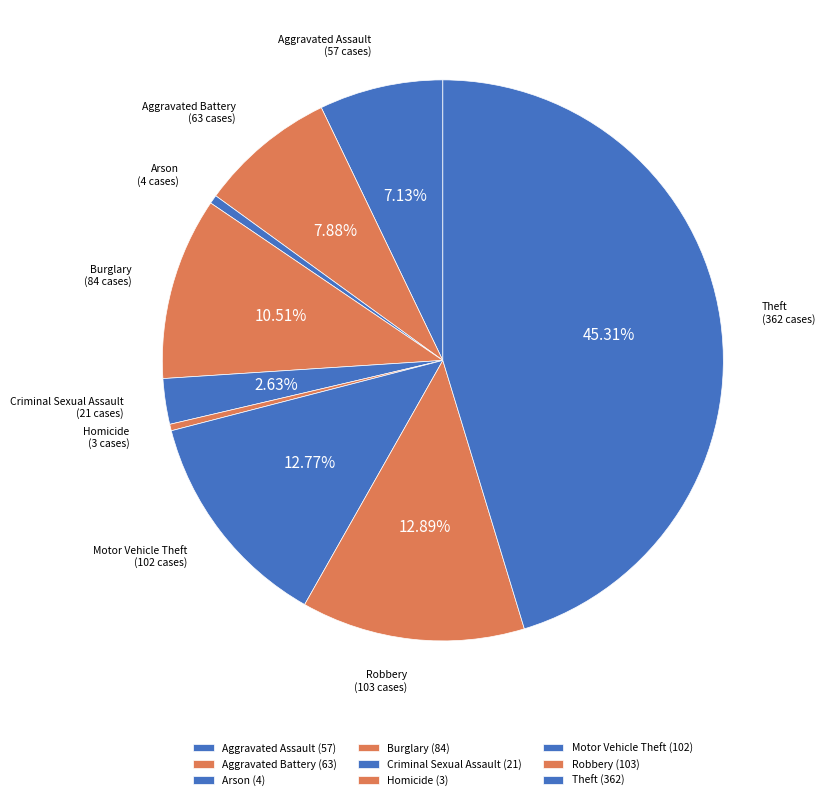

Is it true that Arson is 11% of the pie?

False